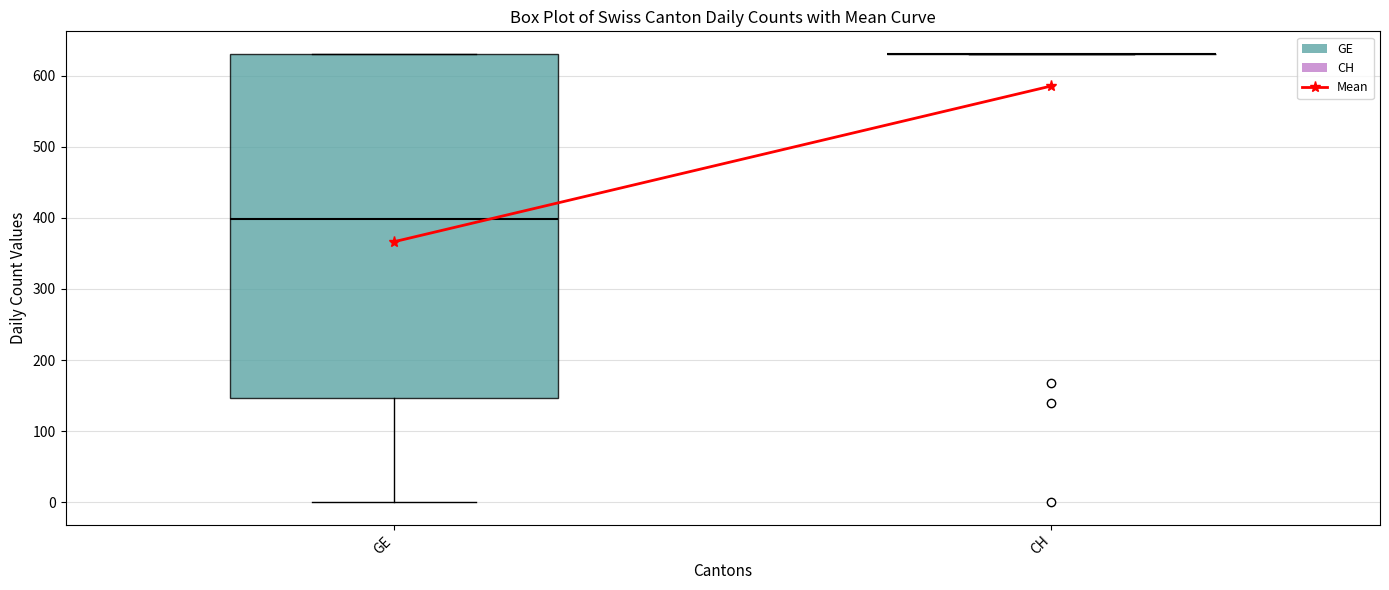

Which box is the tallest, from its lower edge to its upper edge?

GE